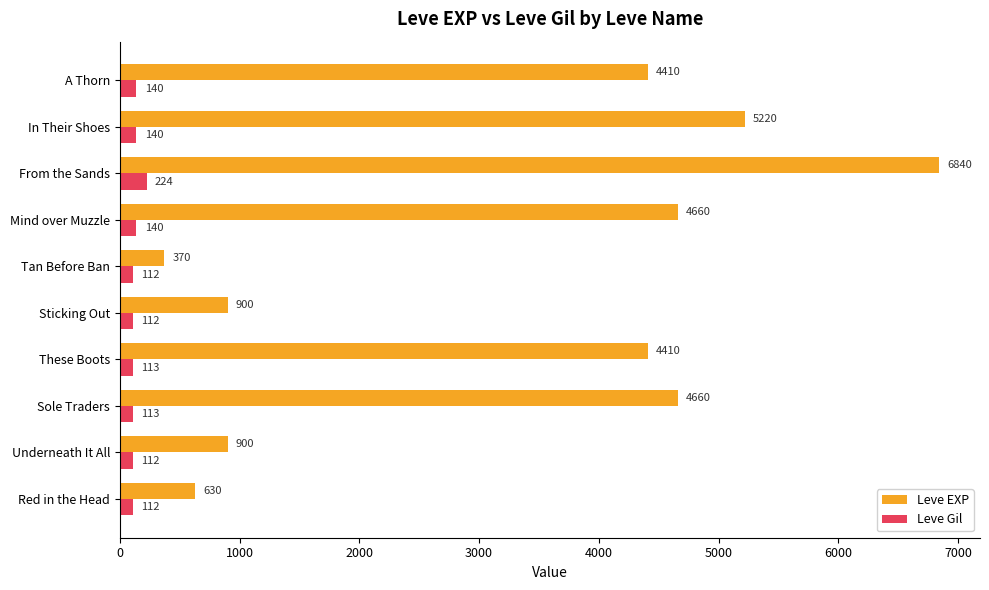

At which label does Leve EXP reach its minimum?

Tan Before Ban